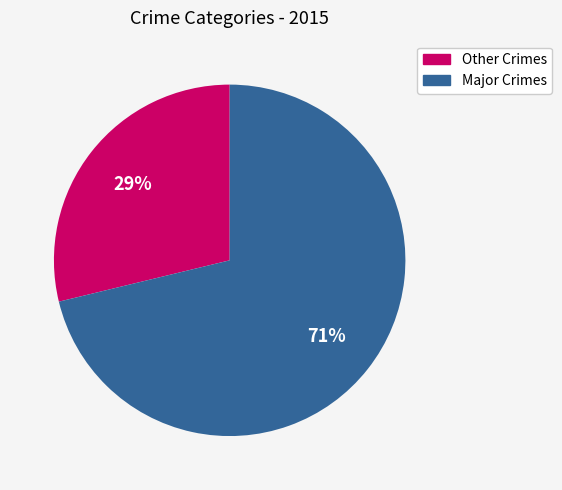

Is there any slice that represents more than half of the pie?

Yes